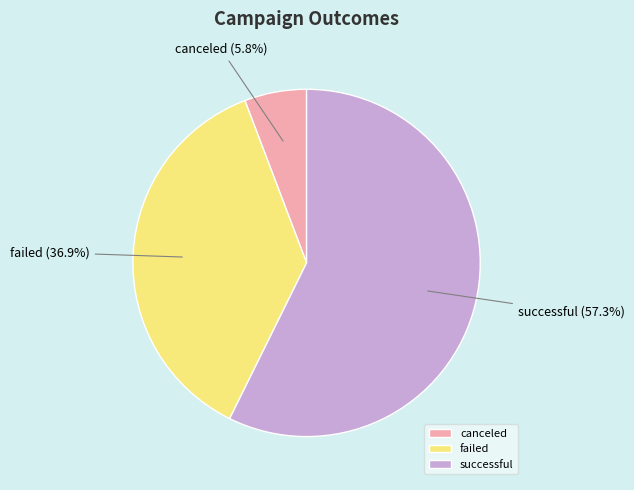

To the nearest percent, what portion does successful represent?

57%